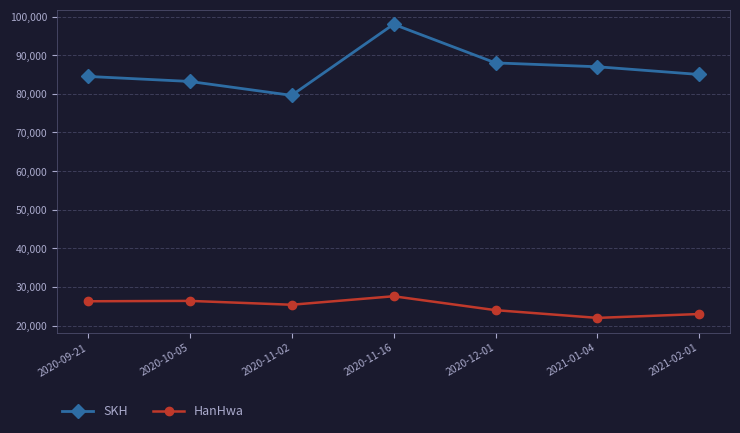

In HanHwa, how many points are lower than both neighbors (excluding endpoints)?

2